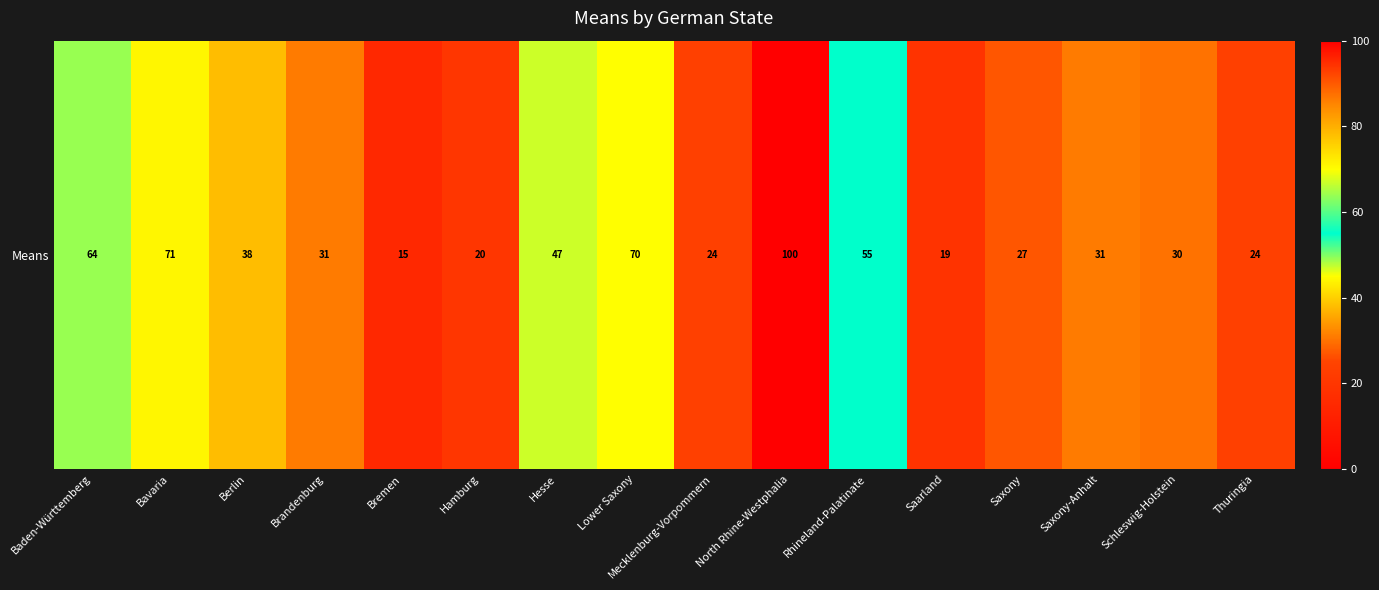

Is it true that the value at Saarland is 5?

False